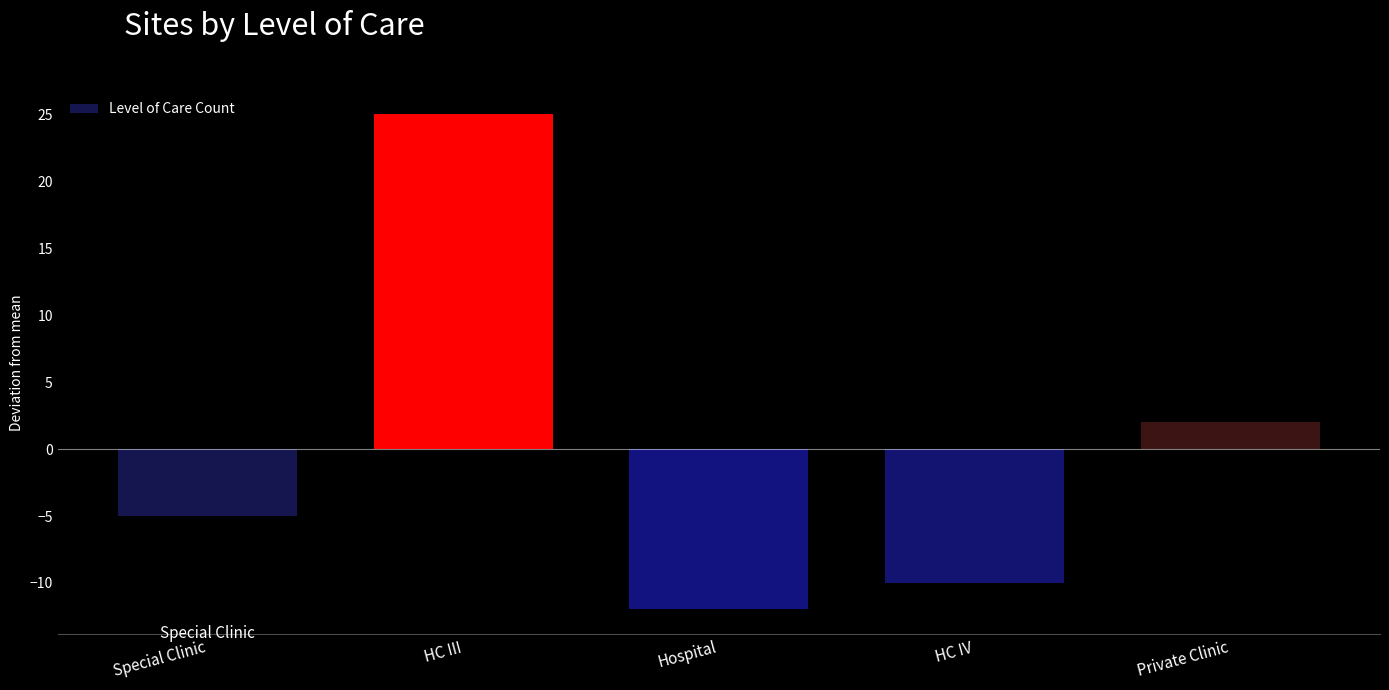

What is the value of the 2nd bar from the left?

25